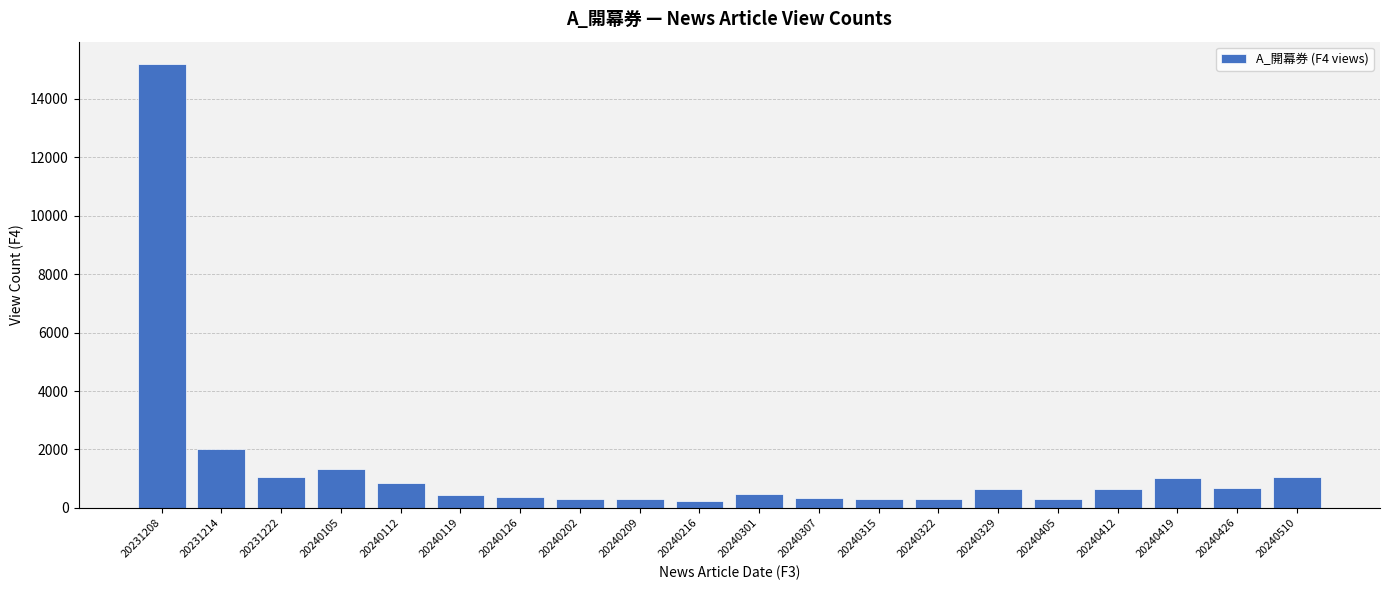

Does the chart contain stacked bars?

No